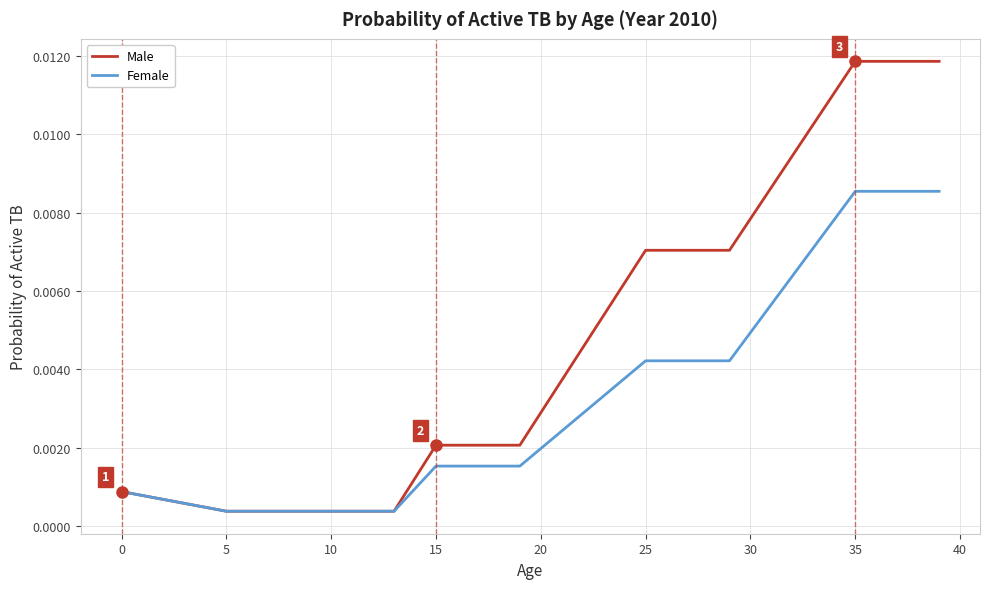

Which series has the widest spread of values?

Male